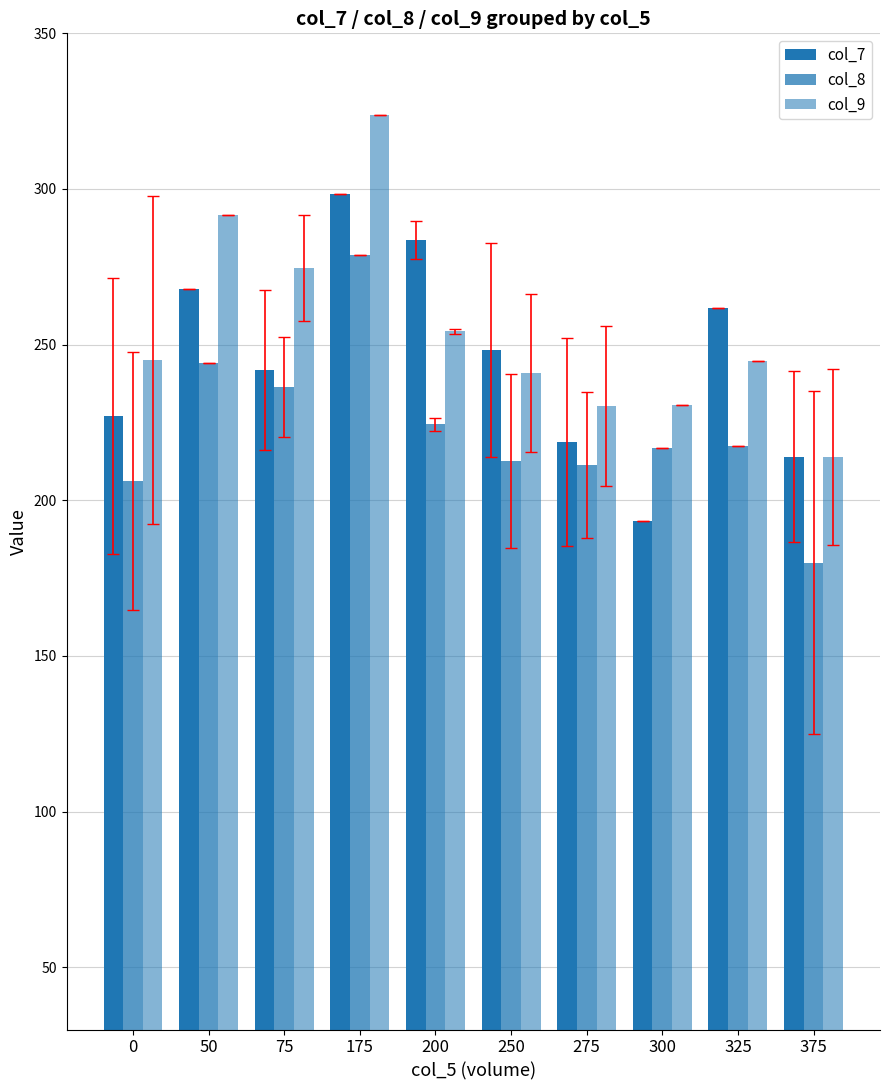

Between 200 and 275, which series saw the biggest shift?

col_7